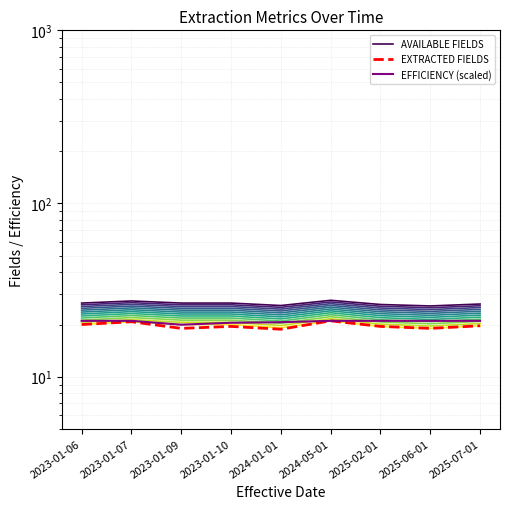

What is the maximum value for EXTRACTED FIELDS?

21.0